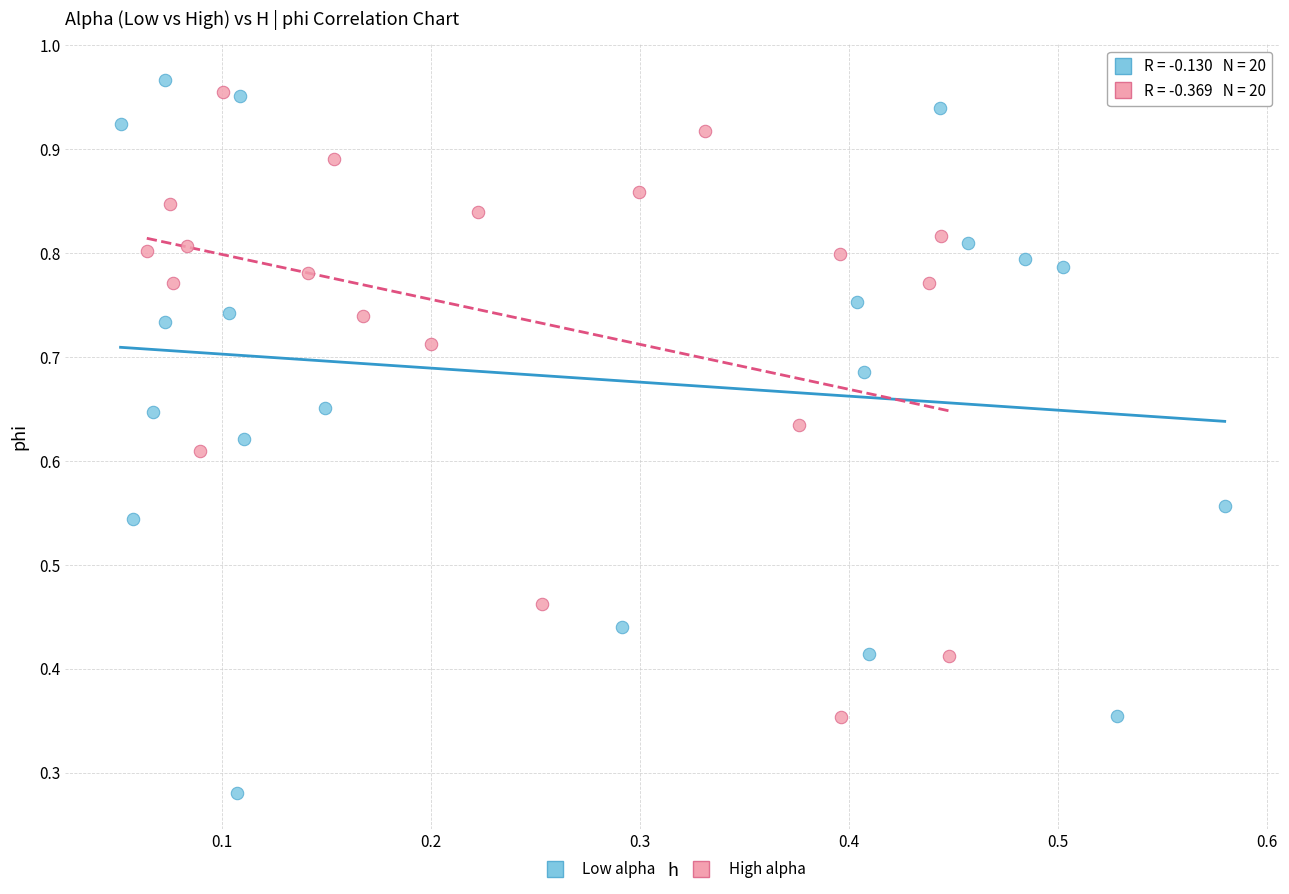

Which series reaches the minimum Y coordinate?

Low alpha